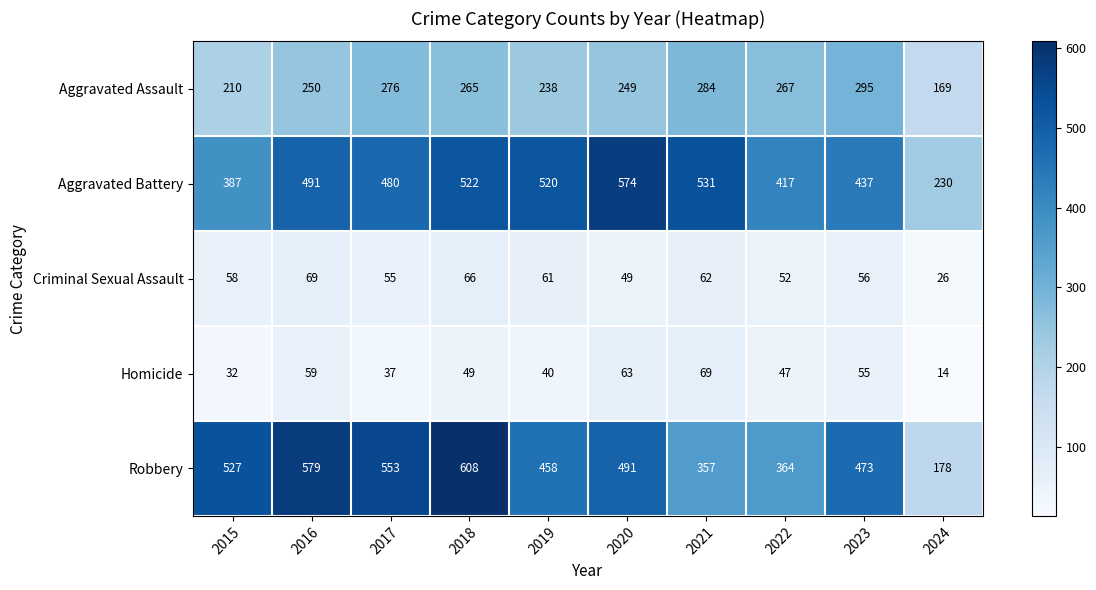

Where does the Robbery series first go above 491?

2015